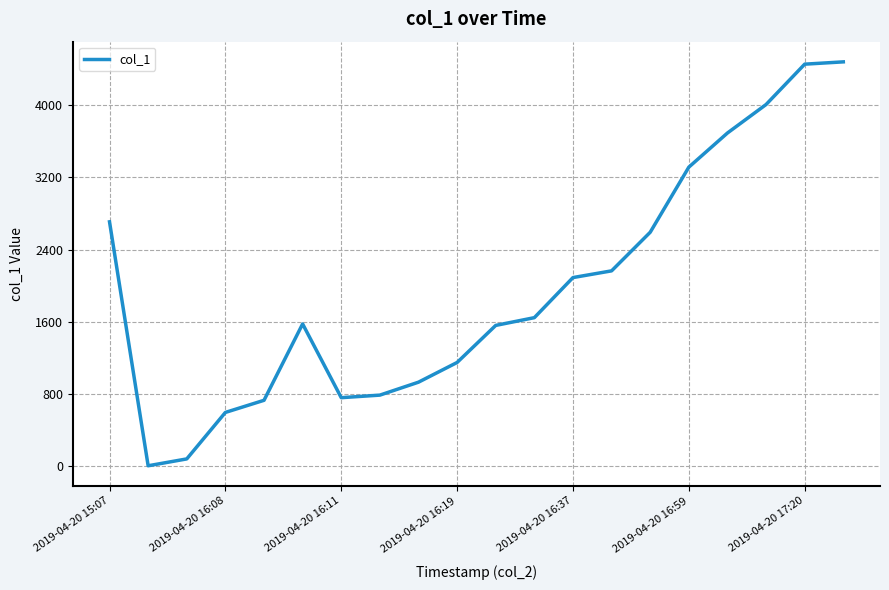

What is the average value?

1965.7